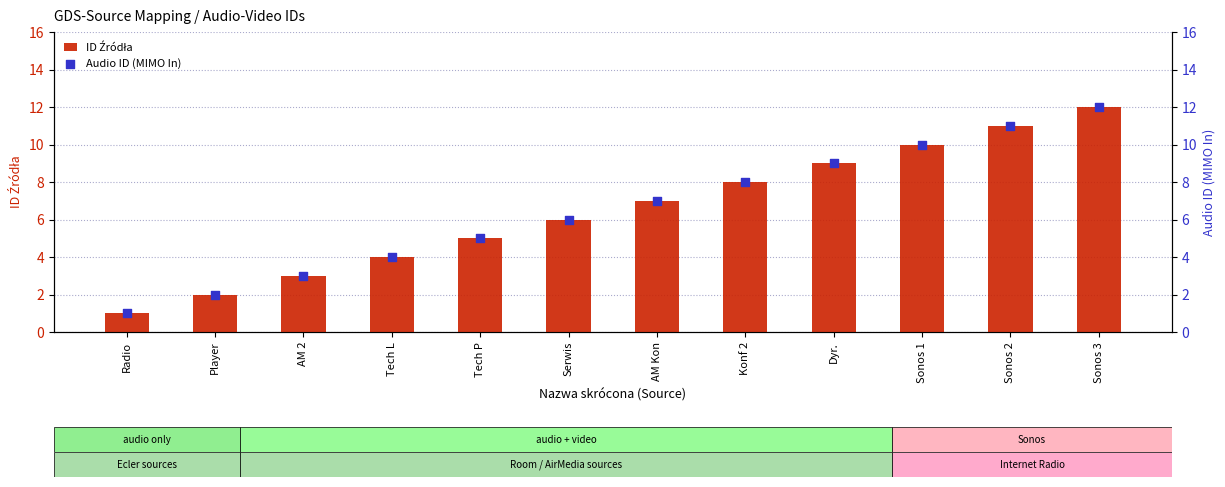

At how many categories does at least one series exceed 2?

10